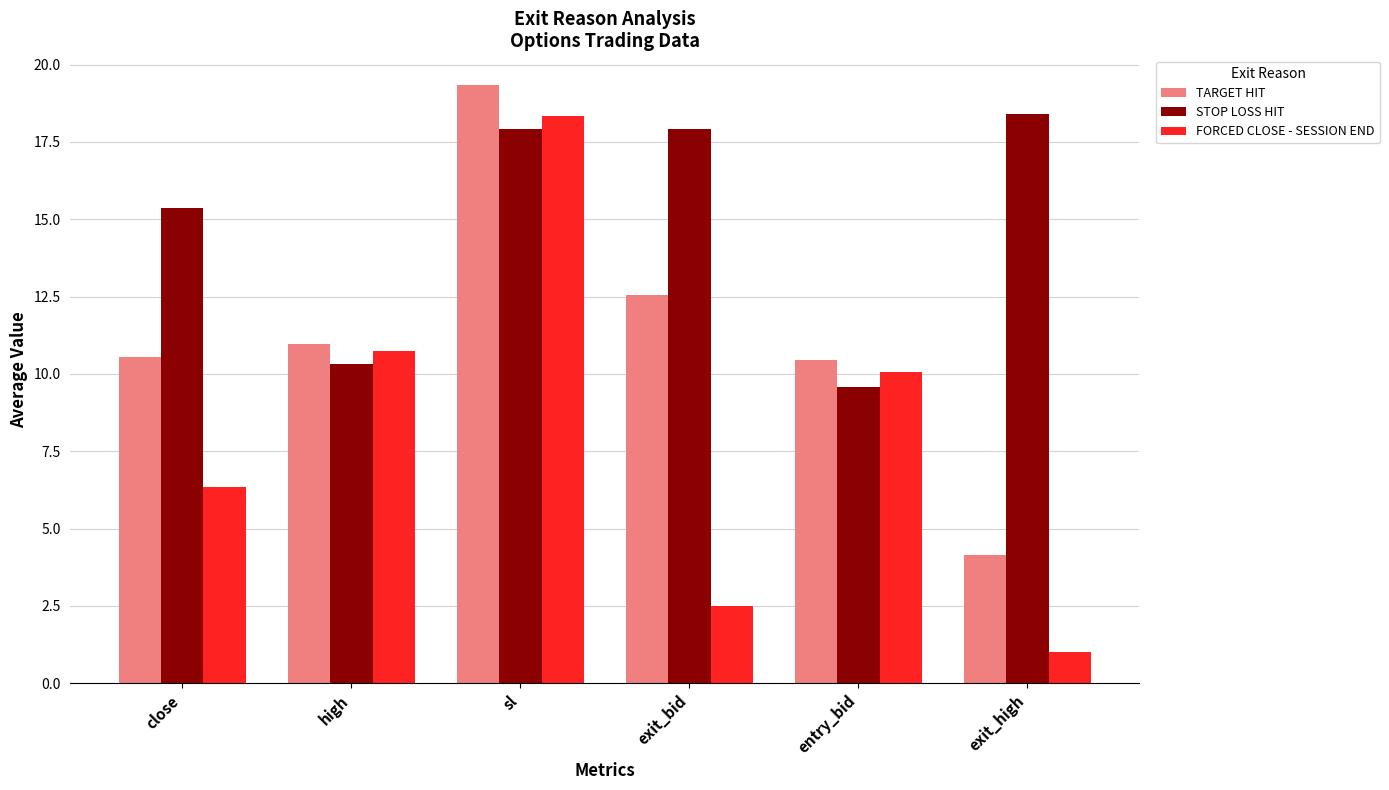

What is the label of the 6th bar from the right?

close